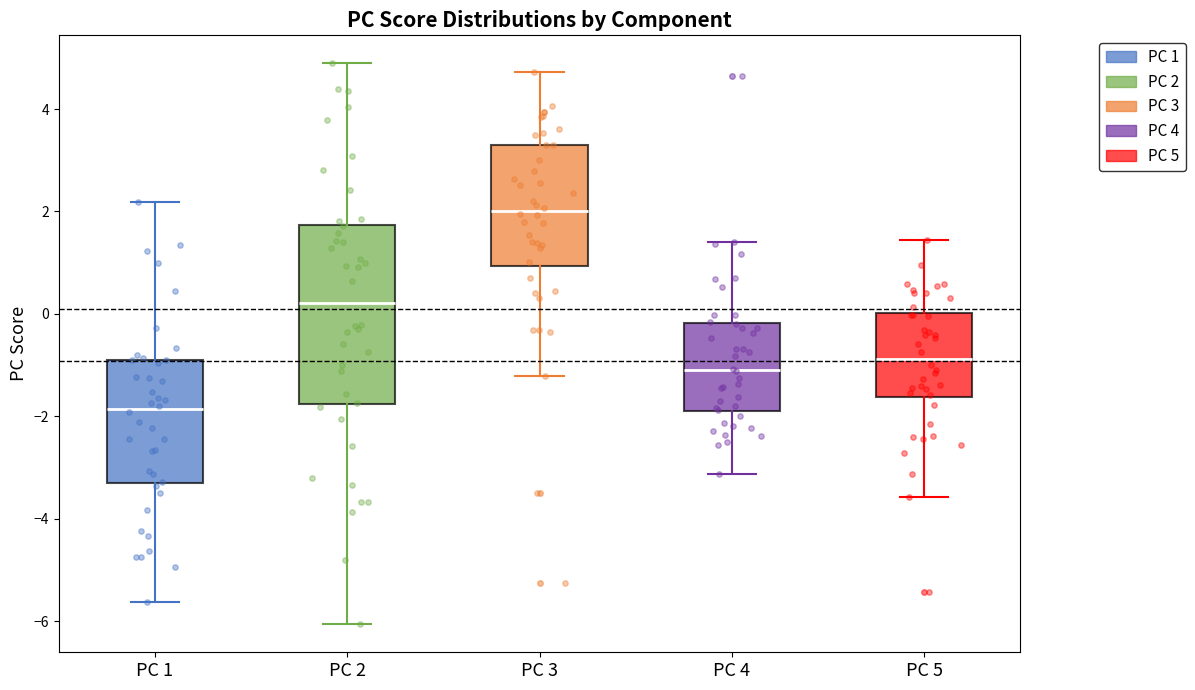

Which box is the tallest, from its lower edge to its upper edge?

PC 2